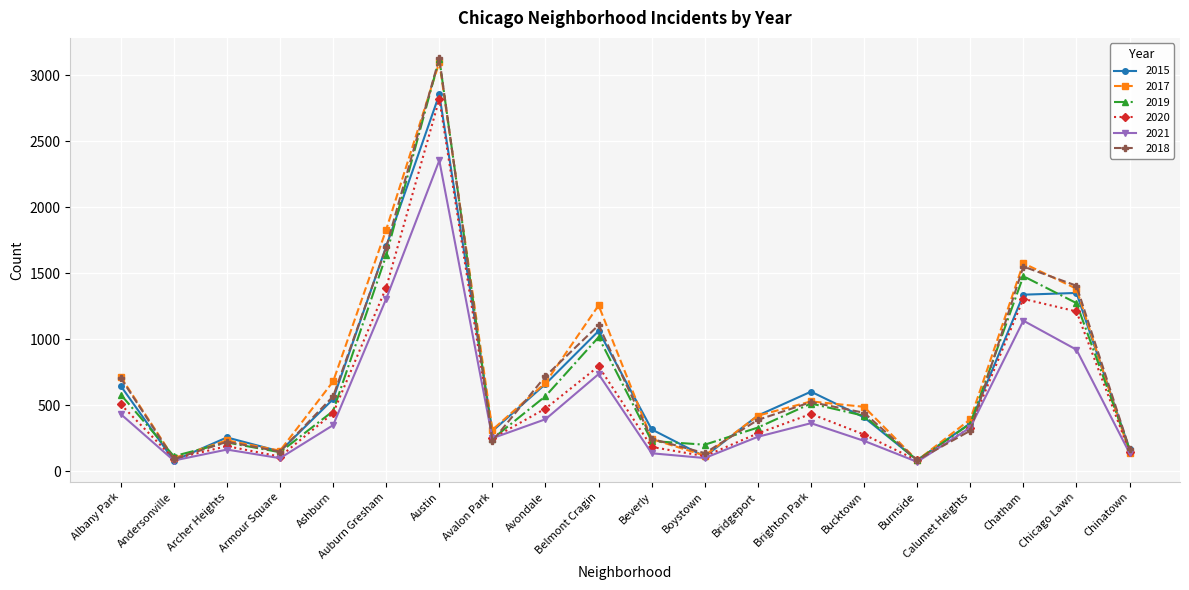

How many interior local valleys does the 2018 series have?

5